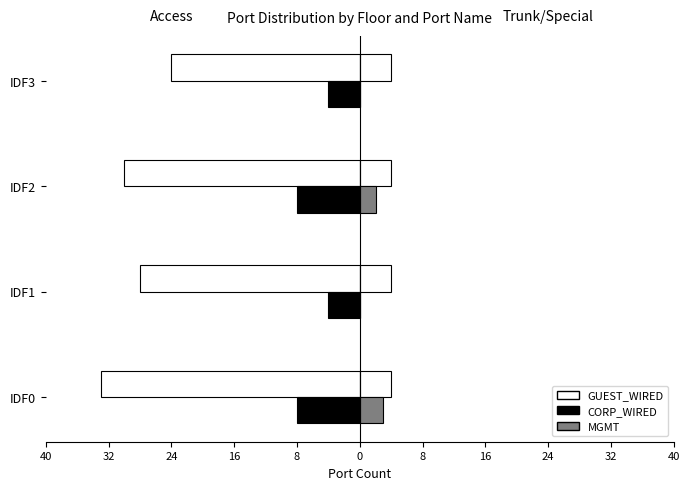

Is it true that CORP_WIRED equals -8.0 at IDF2?

True